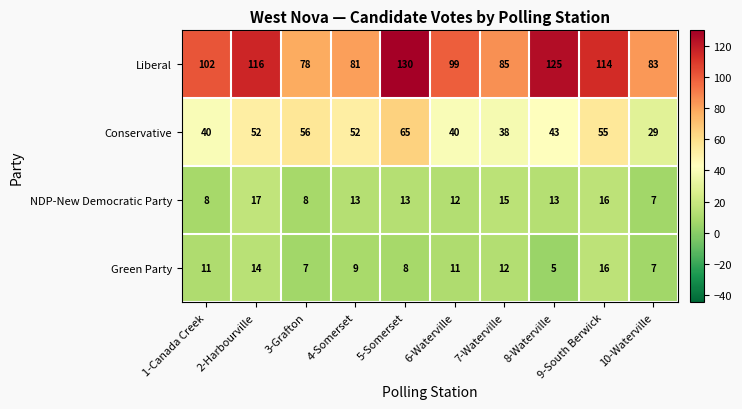

The NDP-New Democratic Party series shows 3 at 5-Somerset. True or false?

False